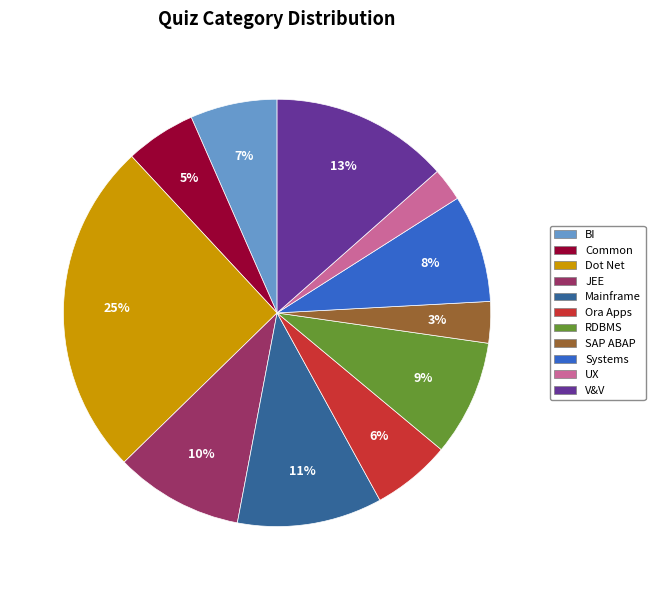

Is the sum of RDBMS and SAP ABAP greater than half?

No